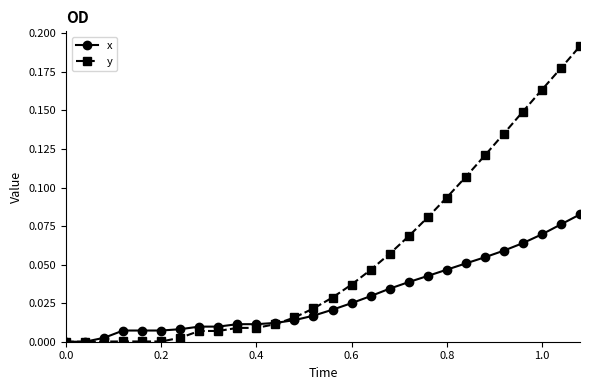

Rank the series by their average value, from highest to lowest.

y, x